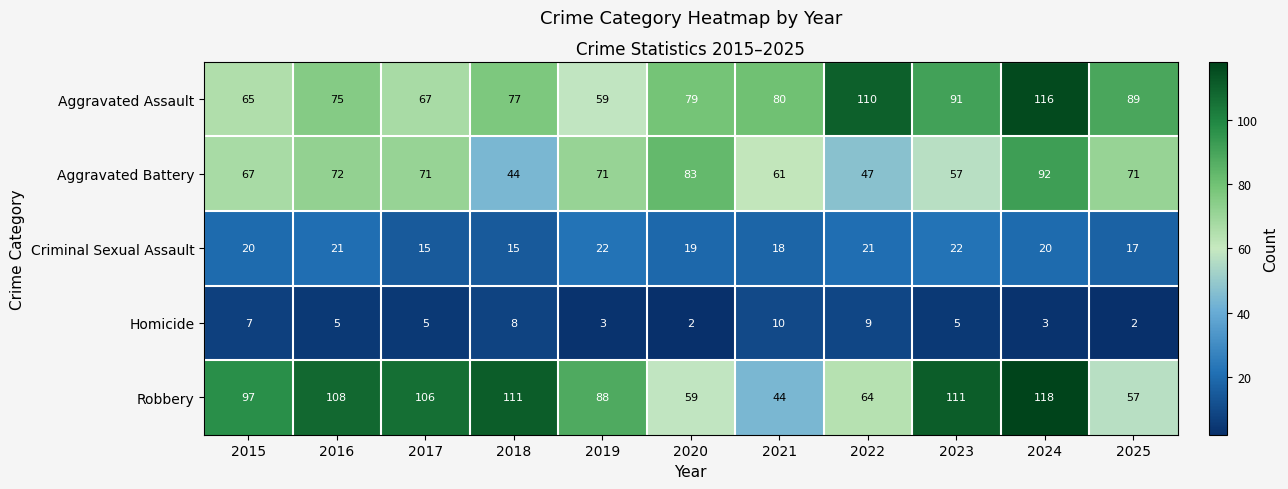

What is the difference between the second highest and second lowest values in the Homicide series?

7